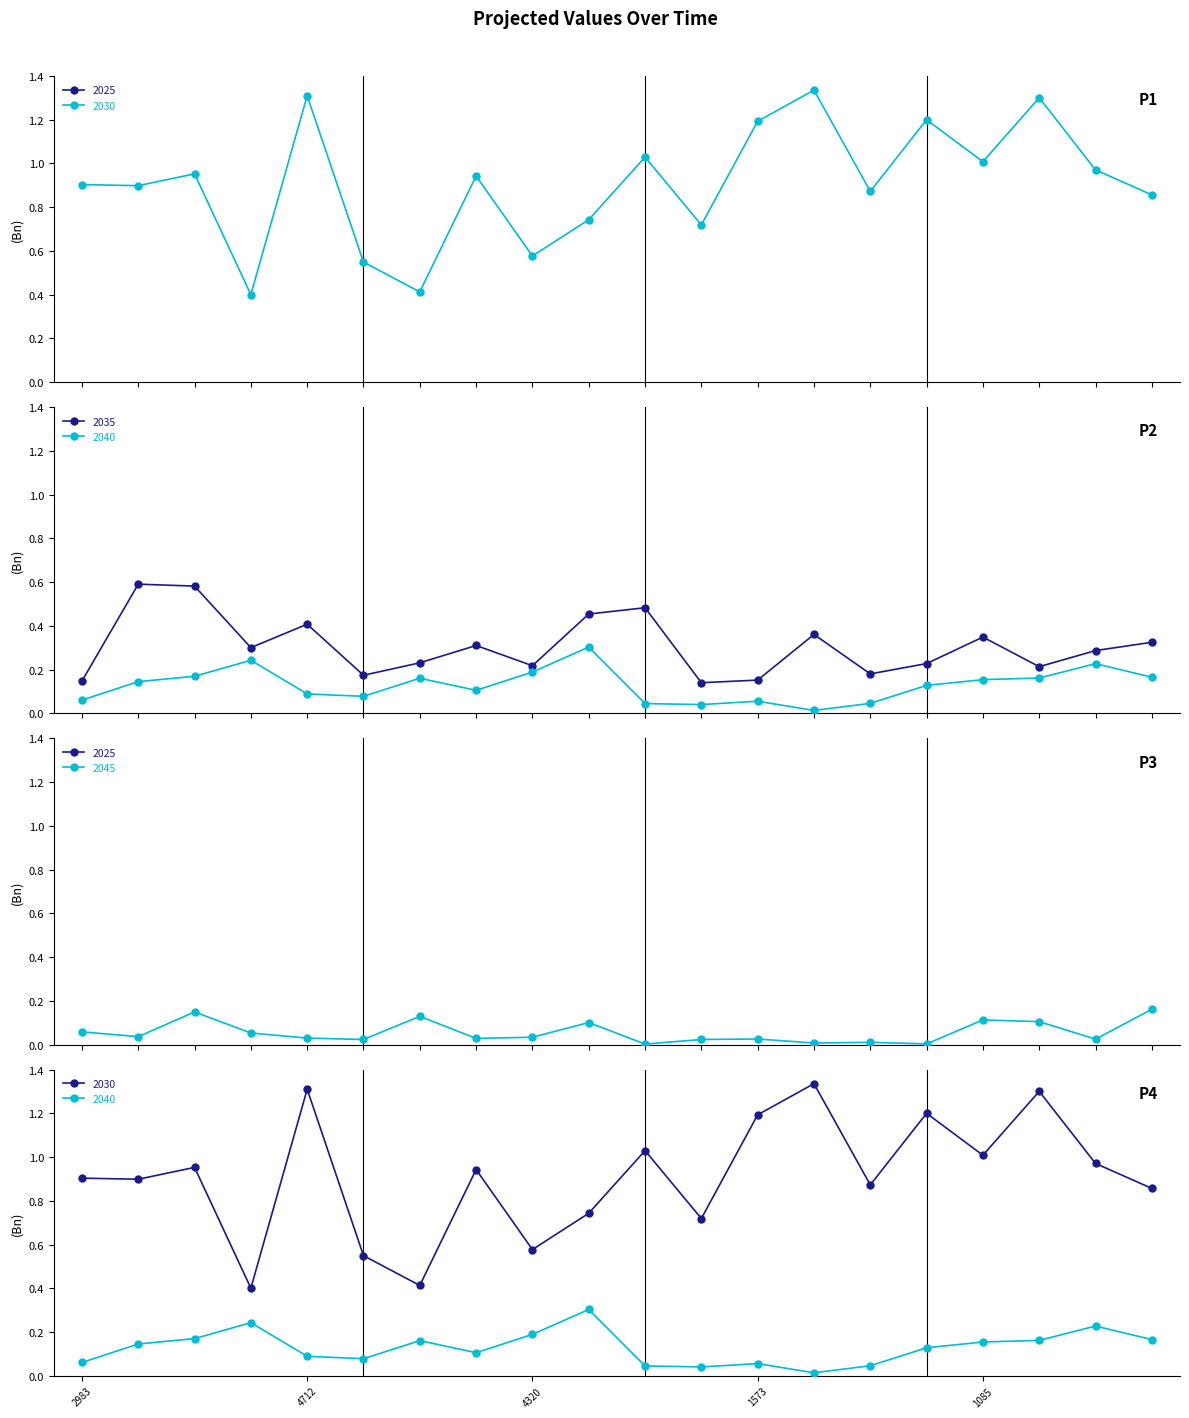

What is the total value across all series at 1866?

5.6